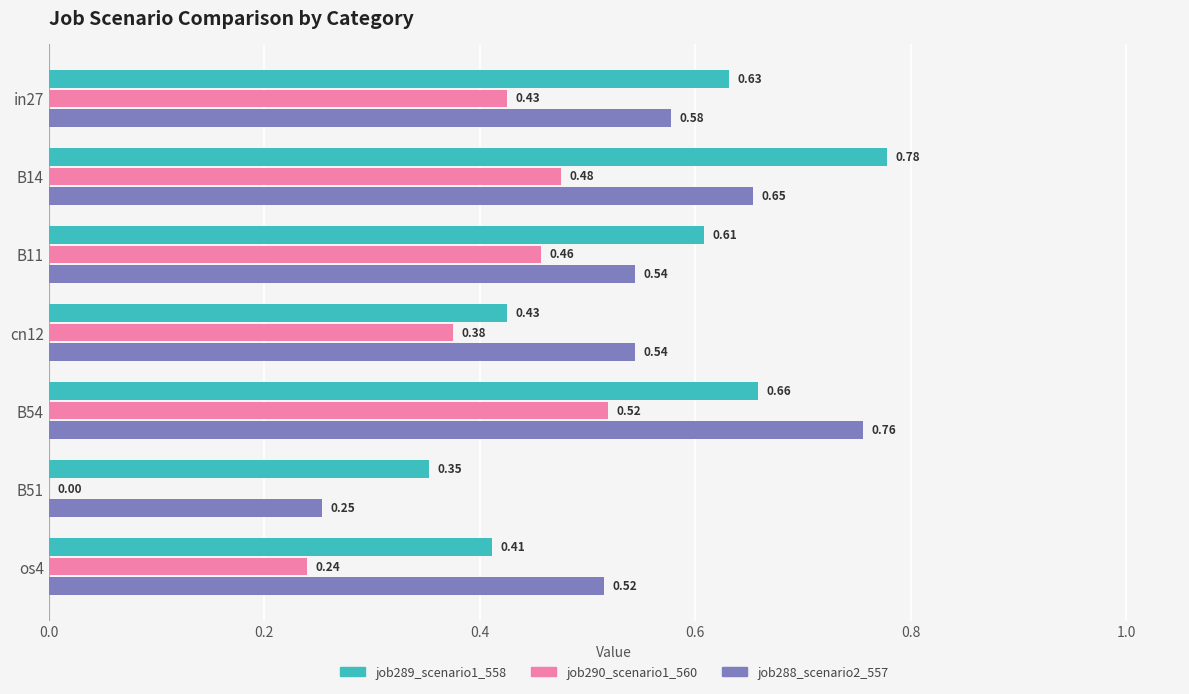

What is the sum of all job290_scenario1_560 values?

2.5